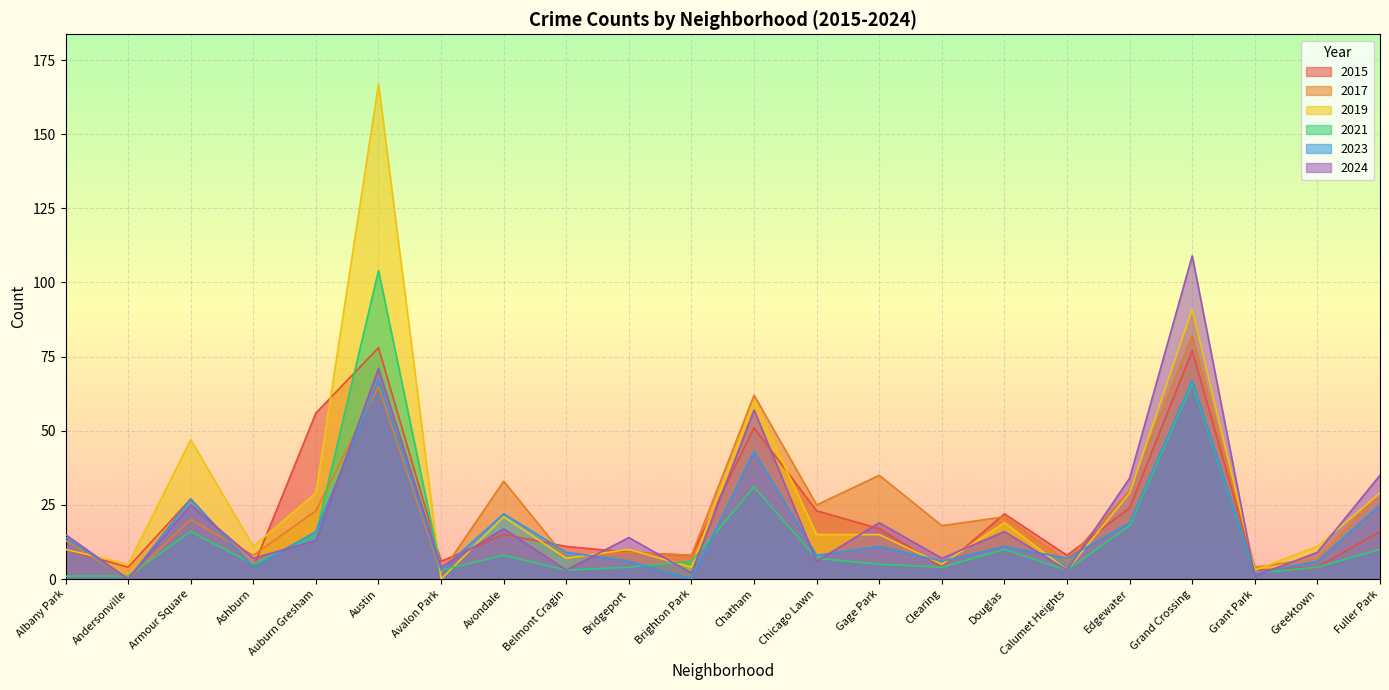

True or false: 2021 and 2024 intersect in this chart.

True